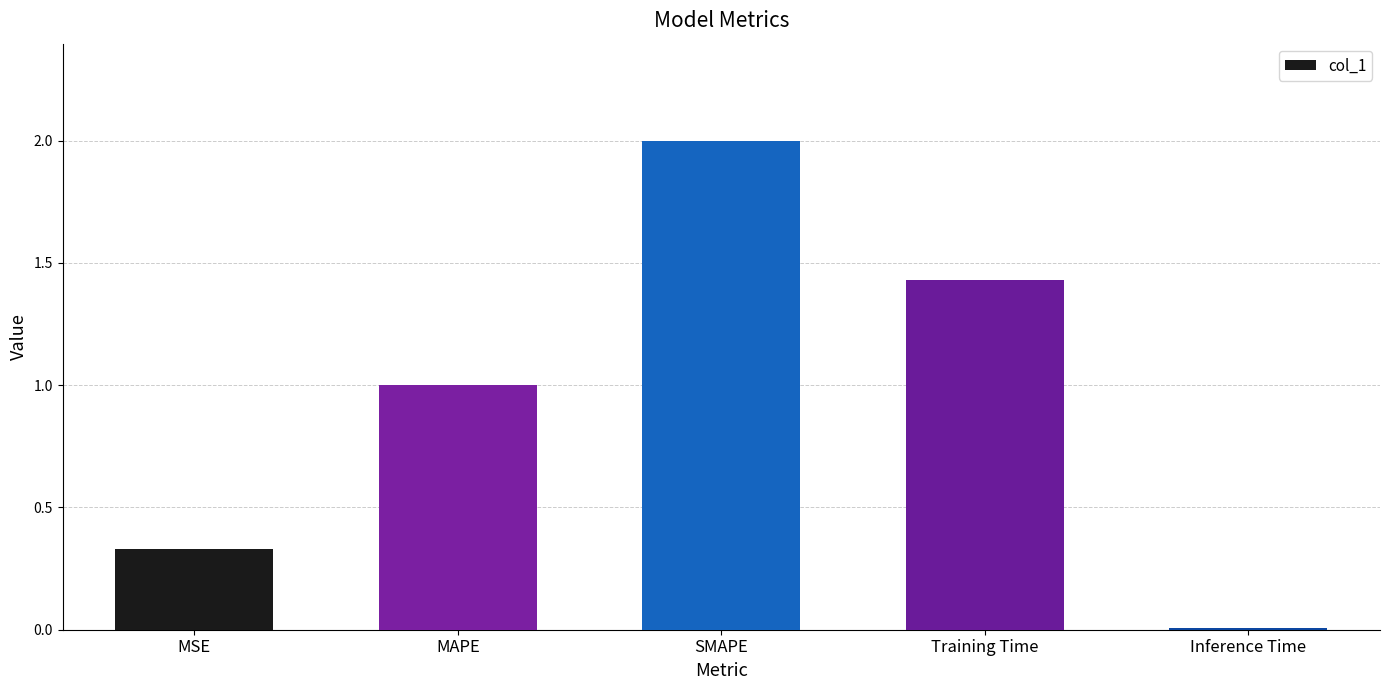

Rank the categories by value from lowest to highest.

Inference Time, MSE, MAPE, Training Time, SMAPE